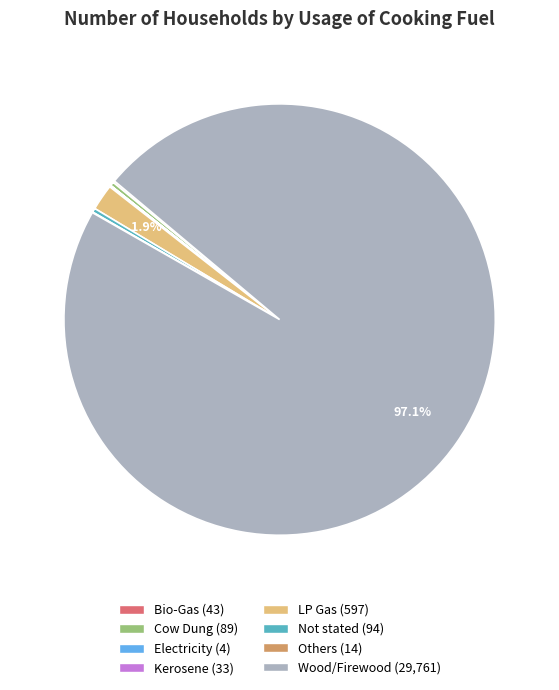

Does any single category account for the majority?

Yes